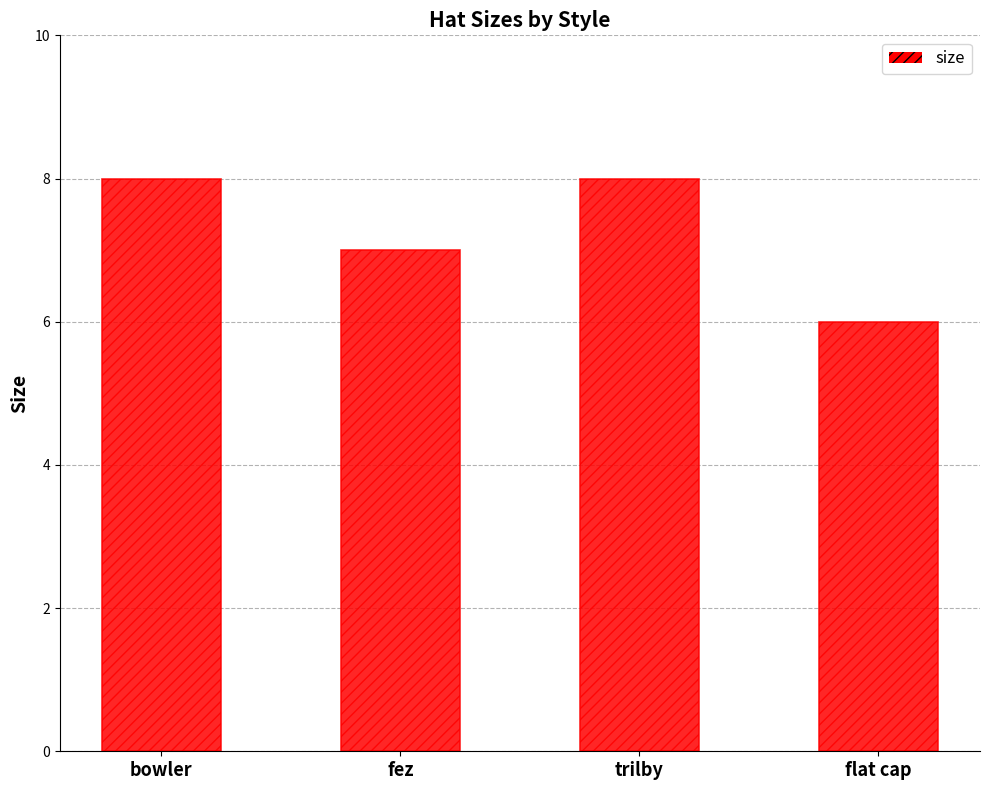

The chart shows a value of 11 at bowler. True or false?

False